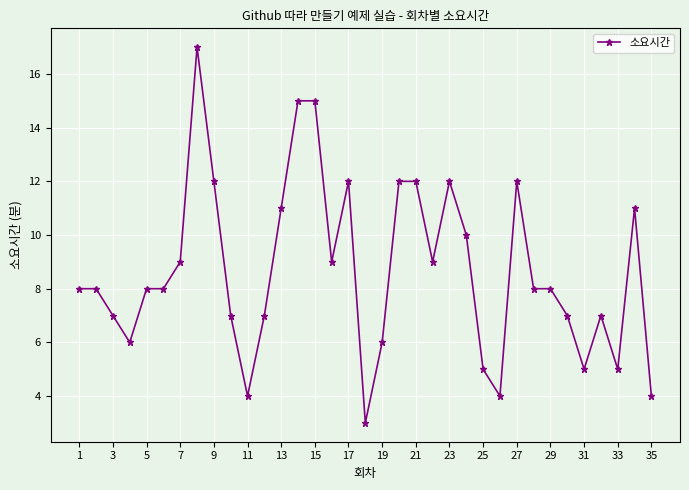

True or false: the data has more than 2 interior local peaks.

True